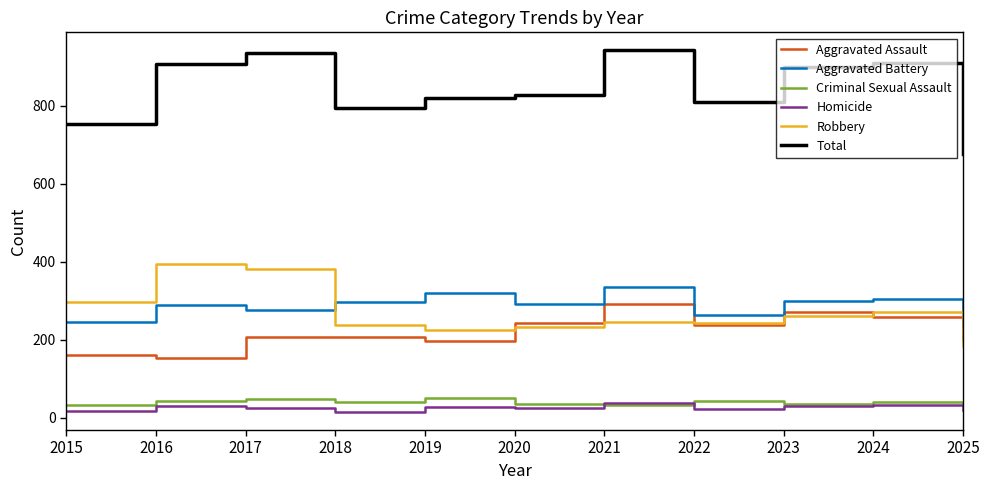

Which series has the largest total across all categories?

Total